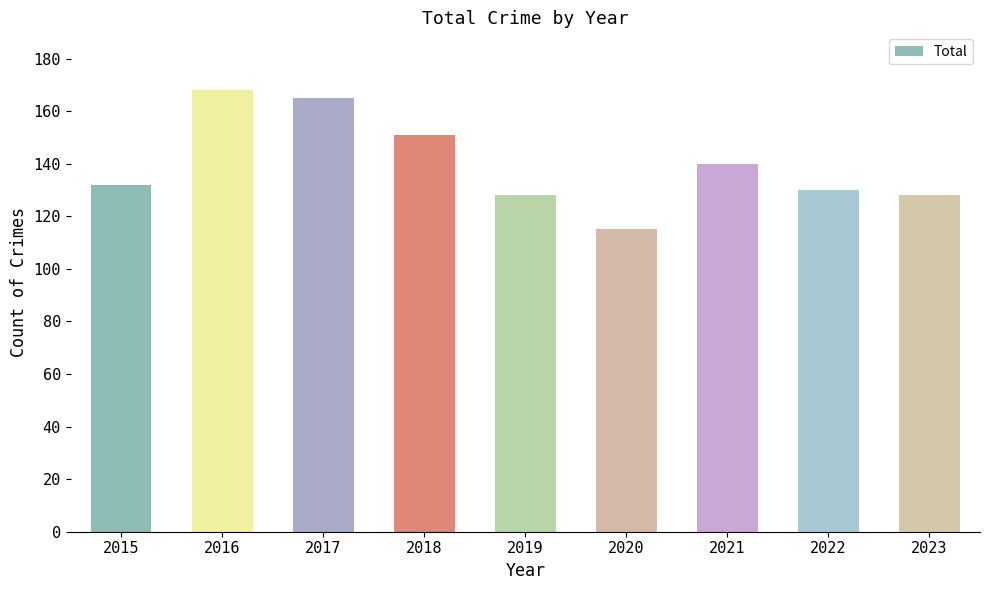

At which category does the chart reach its peak across all series?

2016